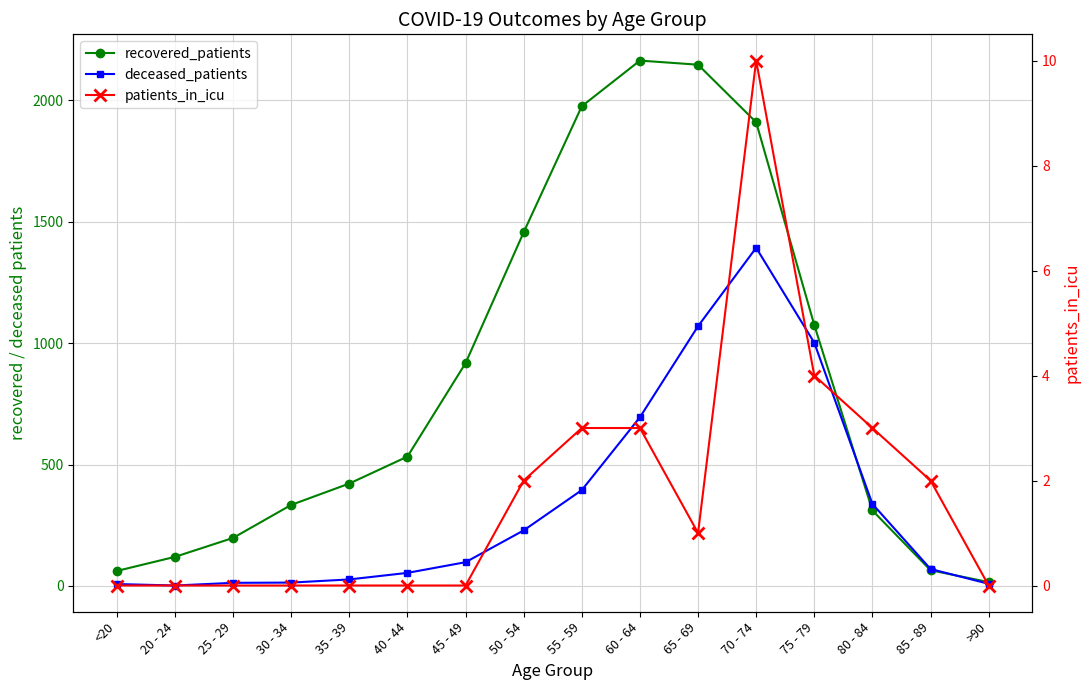

Does the chart display data point markers on the line(s)?

Yes